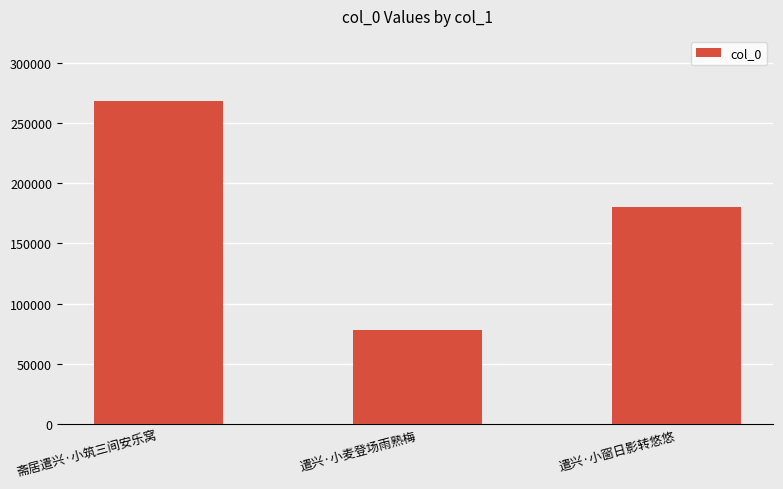

What is the label of the 2nd bar from the right?

遣兴·小麦登场雨熟梅